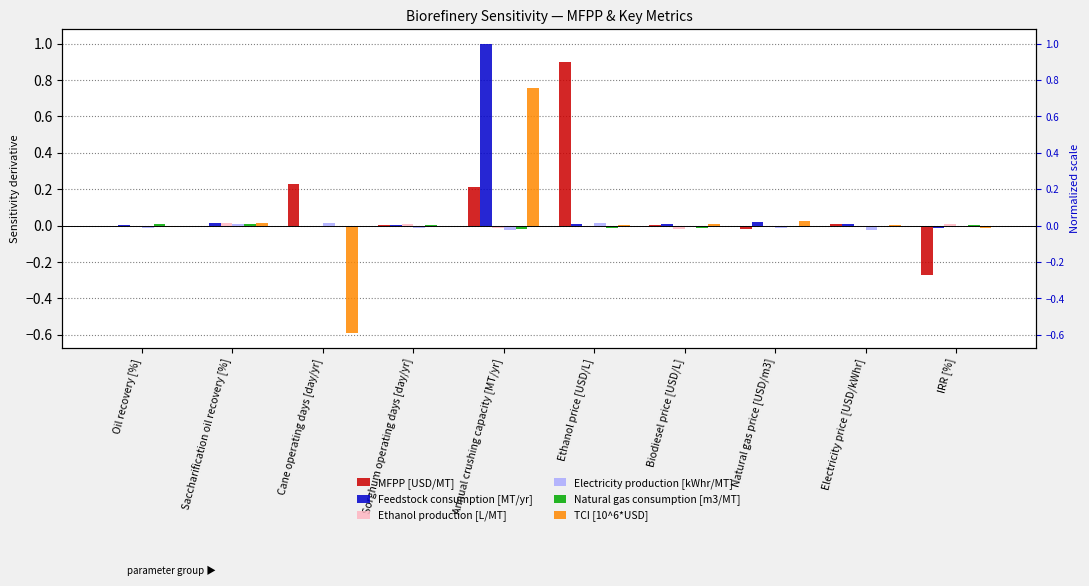

Reading left to right, extract all data points from this chart.

MFPP [USD/MT]: Oil recovery [%]=-0.0	Saccharification oil recovery [%]=-0.0	Cane operating days [day/yr]=0.2	Sorghum operating days [day/yr]=0.0	Annual crushing capacity [MT/yr]=0.2	Ethanol price [USD/L]=0.9	Biodiesel price [USD/L]=0.0	Natural gas price [USD/m3]=-0.0	Electricity price [USD/kWhr]=0.0	IRR [%]=-0.3
Feedstock consumption [MT/yr]: Oil recovery [%]=0.0	Saccharification oil recovery [%]=0.0	Cane operating days [day/yr]=-0.0	Sorghum operating days [day/yr]=0.0	Annual crushing capacity [MT/yr]=1.0	Ethanol price [USD/L]=0.0	Biodiesel price [USD/L]=0.0	Natural gas price [USD/m3]=0.0	Electricity price [USD/kWhr]=0.0	IRR [%]=-0.0
Ethanol production [L/MT]: Oil recovery [%]=-0.0	Saccharification oil recovery [%]=0.0	Cane operating days [day/yr]=0.0	Sorghum operating days [day/yr]=0.0	Annual crushing capacity [MT/yr]=-0.0	Ethanol price [USD/L]=-0.0	Biodiesel price [USD/L]=-0.0	Natural gas price [USD/m3]=-0.0	Electricity price [USD/kWhr]=-0.0	IRR [%]=0.0
Electricity production [kWhr/MT]: Oil recovery [%]=-0.0	Saccharification oil recovery [%]=0.0	Cane operating days [day/yr]=0.0	Sorghum operating days [day/yr]=-0.0	Annual crushing capacity [MT/yr]=-0.0	Ethanol price [USD/L]=0.0	Biodiesel price [USD/L]=-0.0	Natural gas price [USD/m3]=-0.0	Electricity price [USD/kWhr]=-0.0	IRR [%]=-0.0
Natural gas consumption [m3/MT]: Oil recovery [%]=0.0	Saccharification oil recovery [%]=0.0	Cane operating days [day/yr]=-0.0	Sorghum operating days [day/yr]=0.0	Annual crushing capacity [MT/yr]=-0.0	Ethanol price [USD/L]=-0.0	Biodiesel price [USD/L]=-0.0	Natural gas price [USD/m3]=-0.0	Electricity price [USD/kWhr]=-0.0	IRR [%]=0.0
TCI [10^6*USD]: Oil recovery [%]=-0.0	Saccharification oil recovery [%]=0.0	Cane operating days [day/yr]=-0.6	Sorghum operating days [day/yr]=0.0	Annual crushing capacity [MT/yr]=0.8	Ethanol price [USD/L]=0.0	Biodiesel price [USD/L]=0.0	Natural gas price [USD/m3]=0.0	Electricity price [USD/kWhr]=0.0	IRR [%]=-0.0